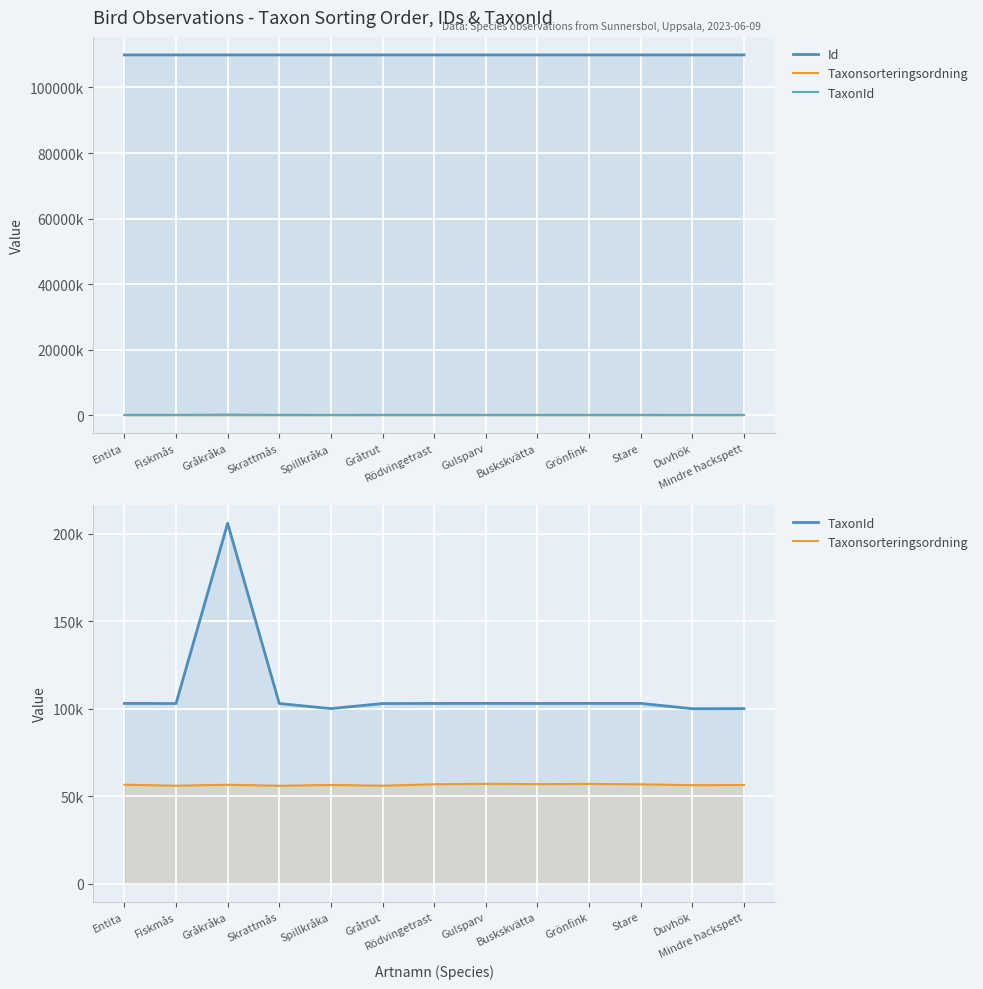

How many lines are shown in the chart?

3